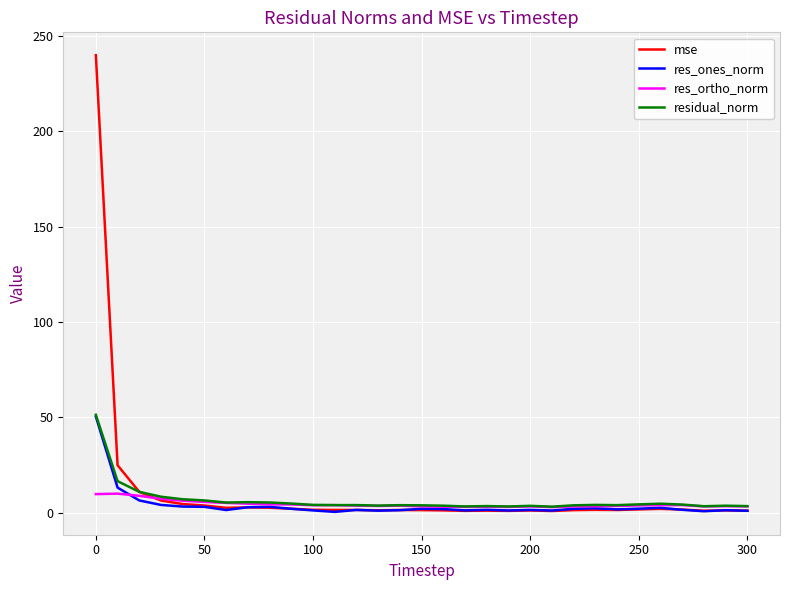

Which series has the widest spread of values?

mse